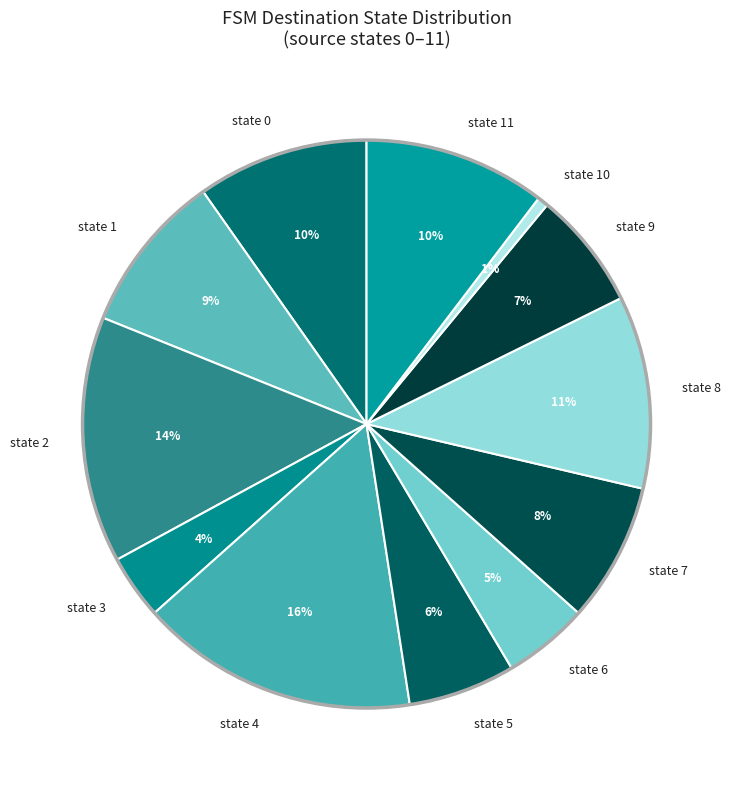

Is there any slice that represents more than half of the pie?

No